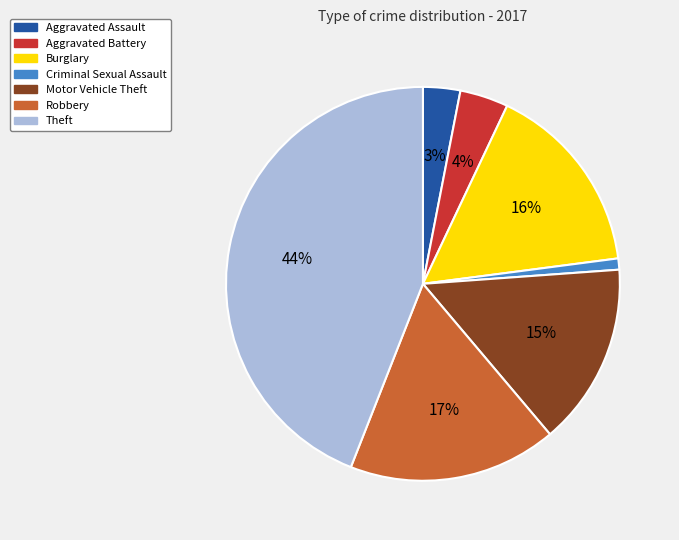

How many segments does this pie chart have?

7